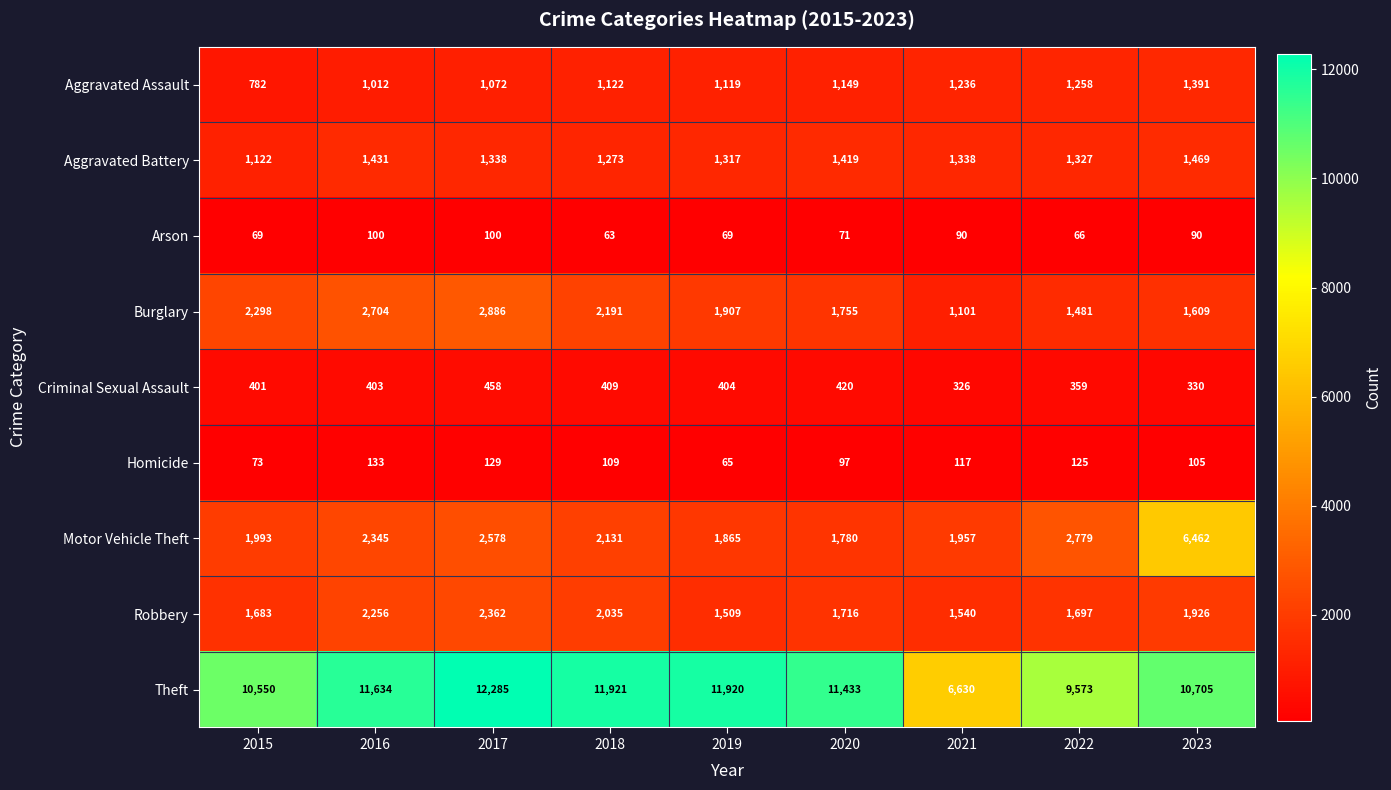

Read the Burglary value at 2018.

2191